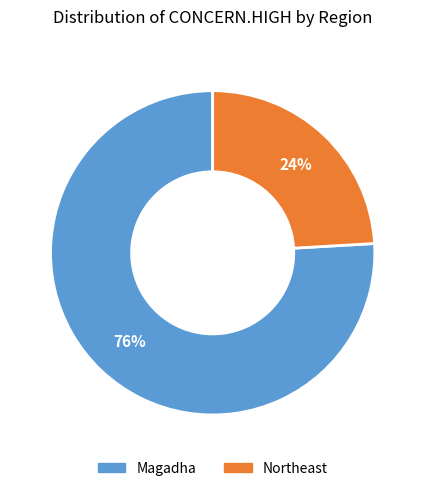

Which has a higher value, Northeast or Magadha?

Magadha